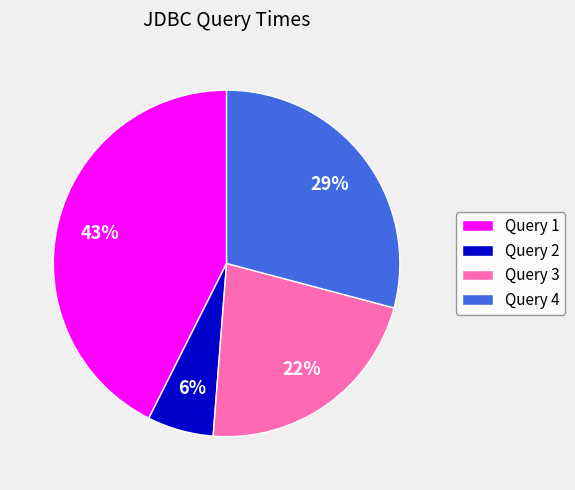

Is there a majority slice in this chart?

No